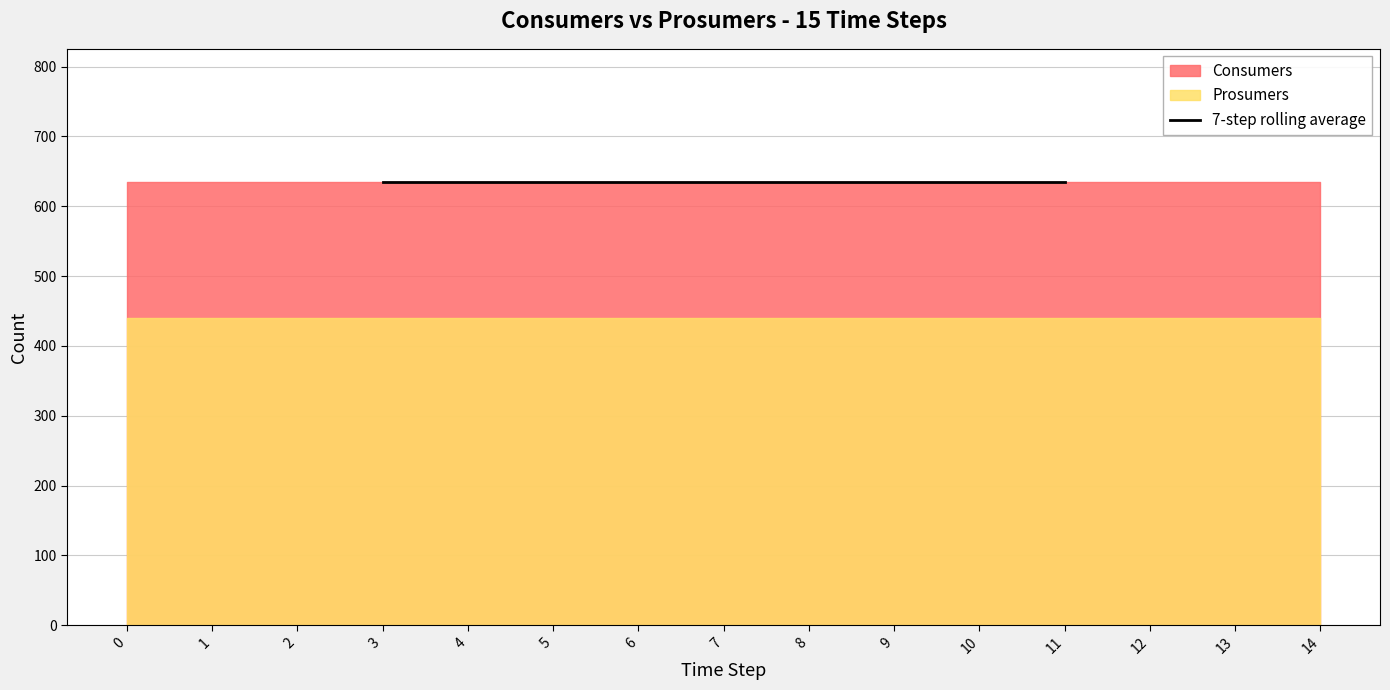

The Prosumers series shows 757 at 12. True or false?

False